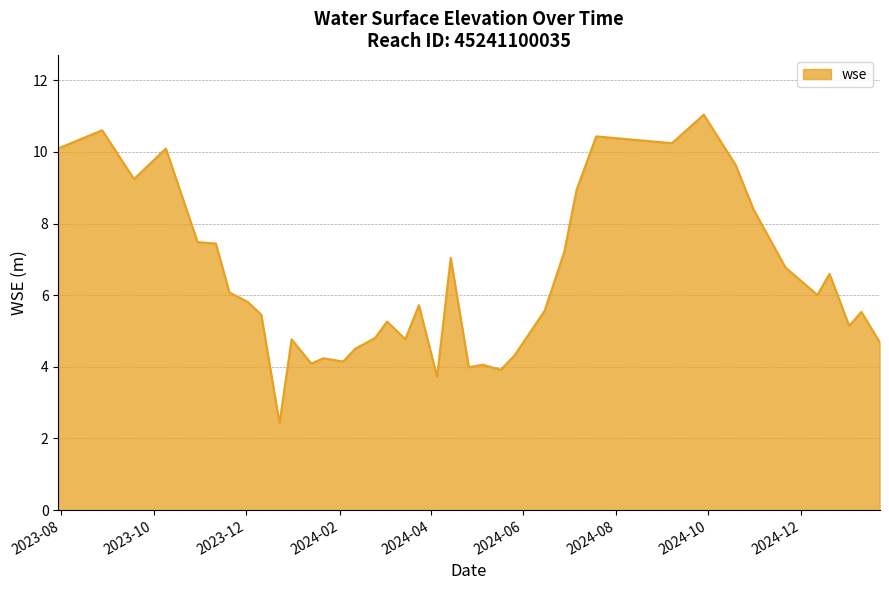

What is the greatest value displayed?

11.0